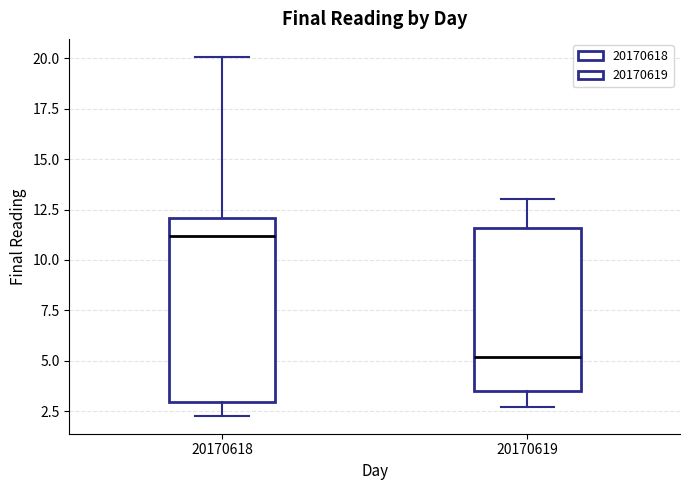

Where does the median line of the box at x = 20170618 sit on the y-axis? The values are not printed on the chart, so give them approximately, as read against the axis.

11.0